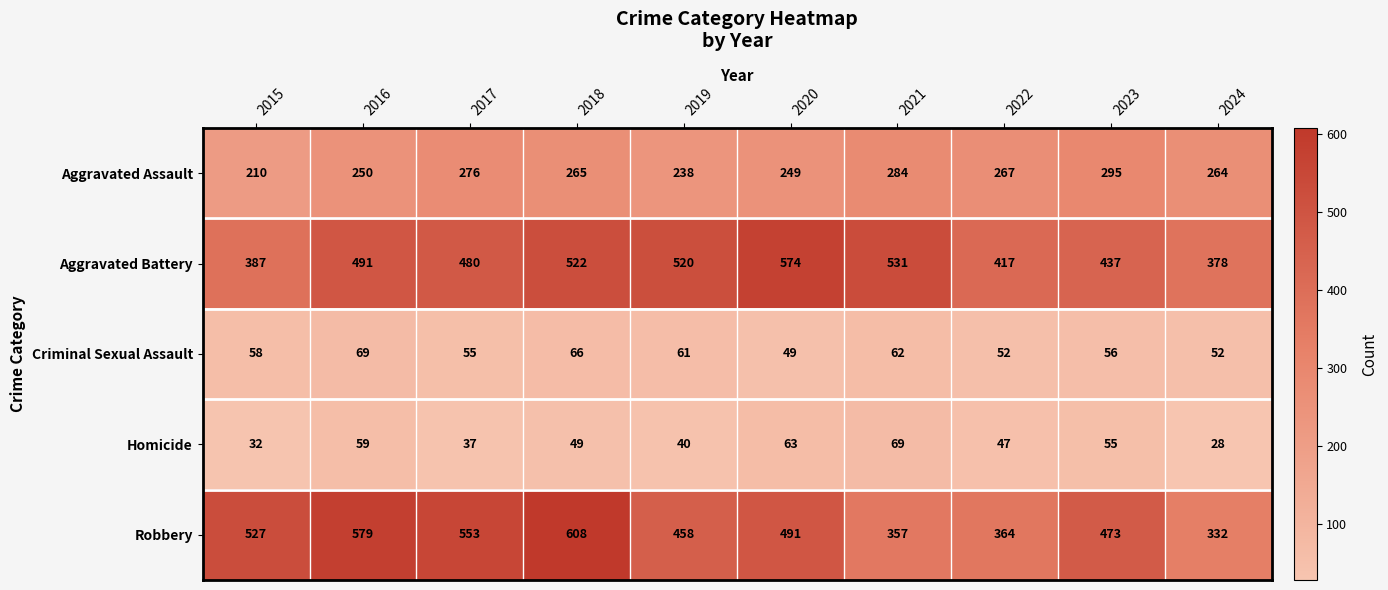

Is it true that Criminal Sexual Assault equals 87 at 2015?

False